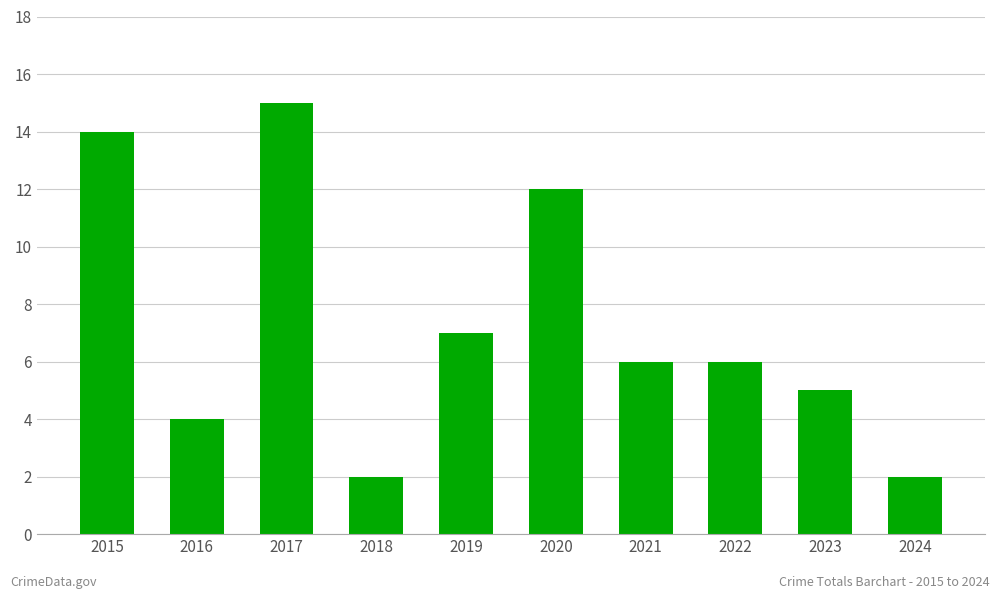

Reading left to right, transcribe all the data shown in this chart.

14	4	15	2	7	12	6	6	5	2